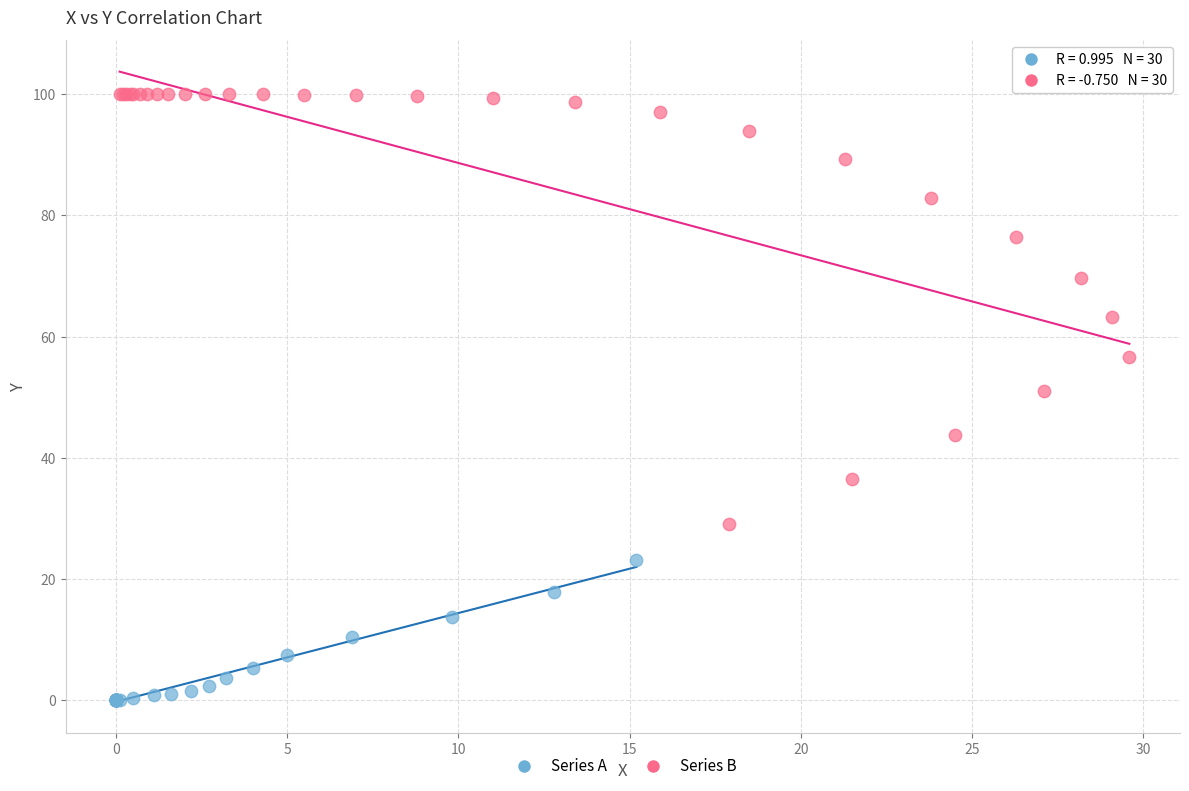

Which series reaches the maximum Y coordinate?

Series B